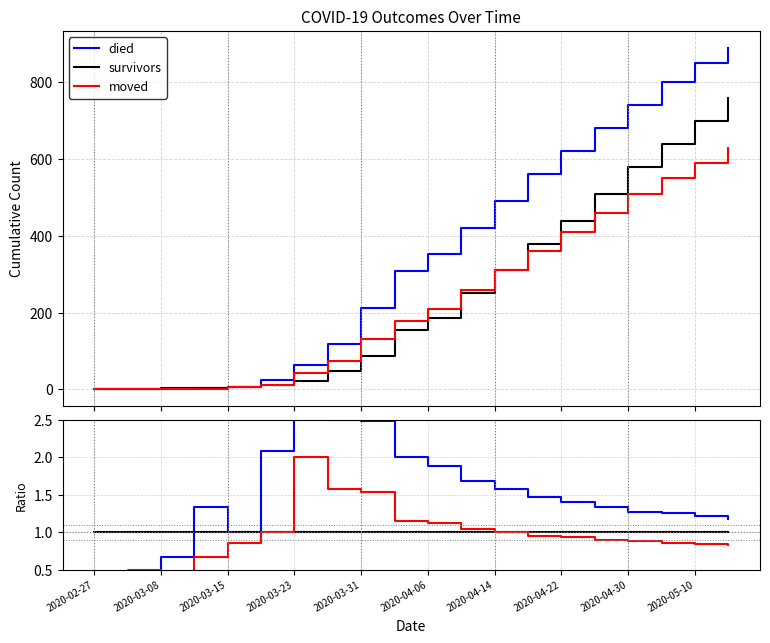

What is the value of the moved point at the 19th from the left?

0.8